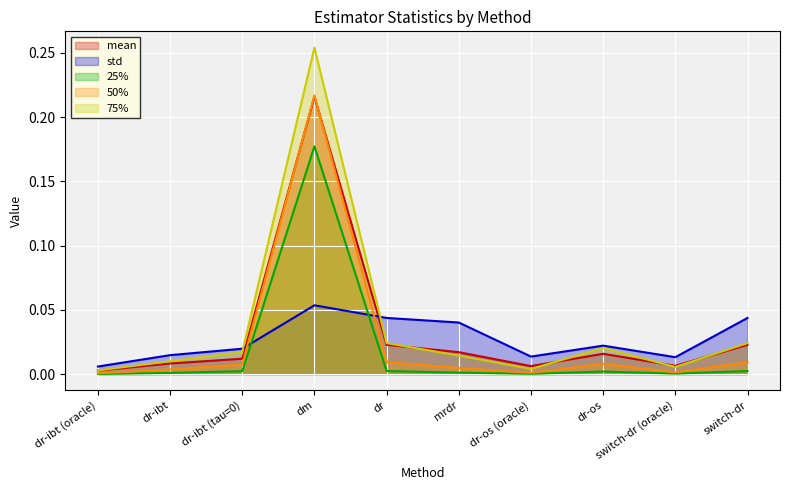

How many lines are shown in the chart?

5